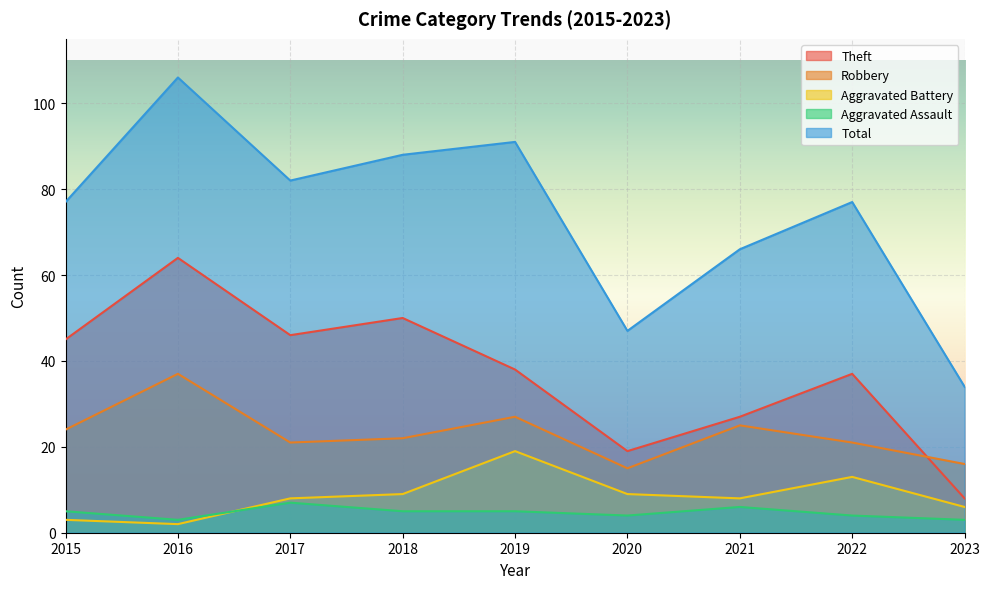

The Aggravated Battery series shows 27 at 2019. True or false?

False